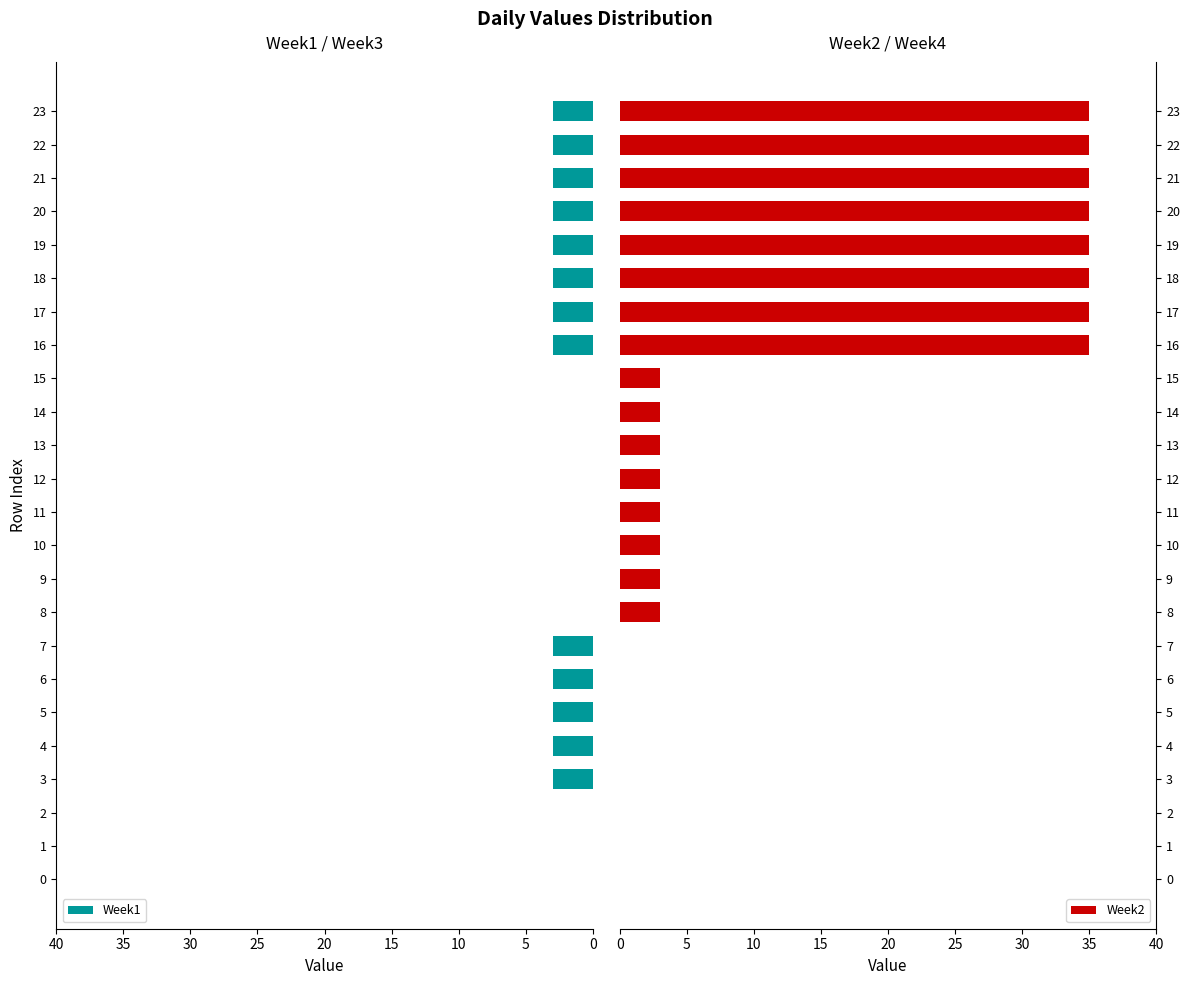

True or false: Week1 has a value of 1 at 20.

False